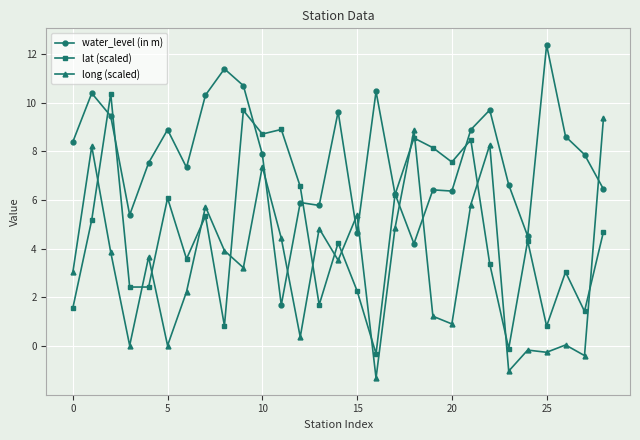

Rank the series by their maximum value, from highest to lowest.

water_level (in m), lat (scaled), long (scaled)